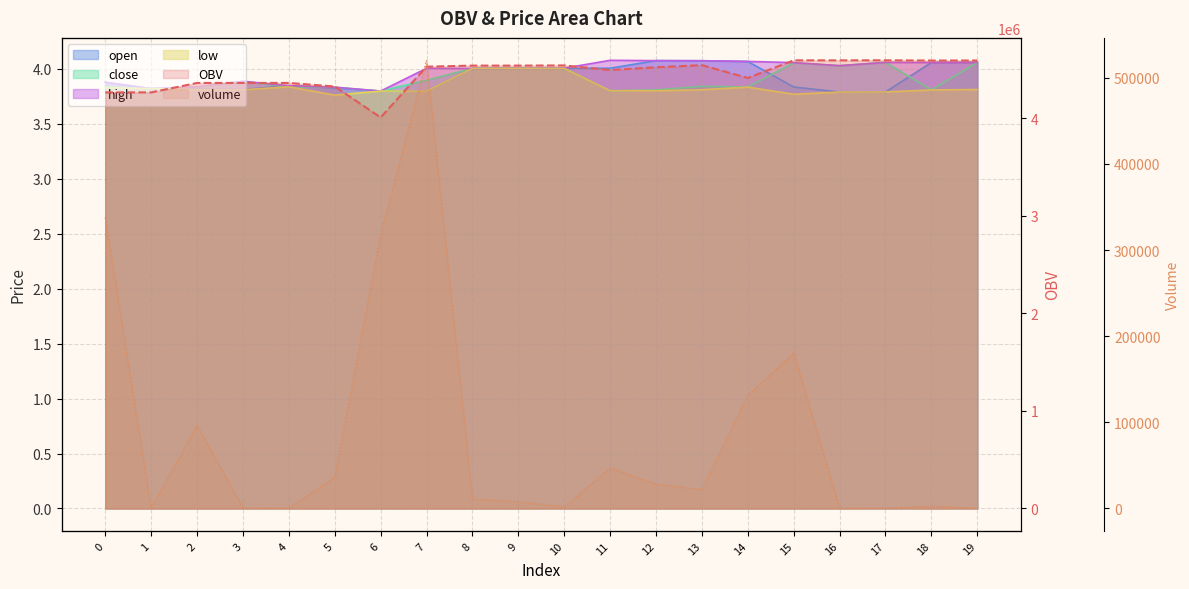

True or false: OBV has a value of 945904.9 at 16.

False